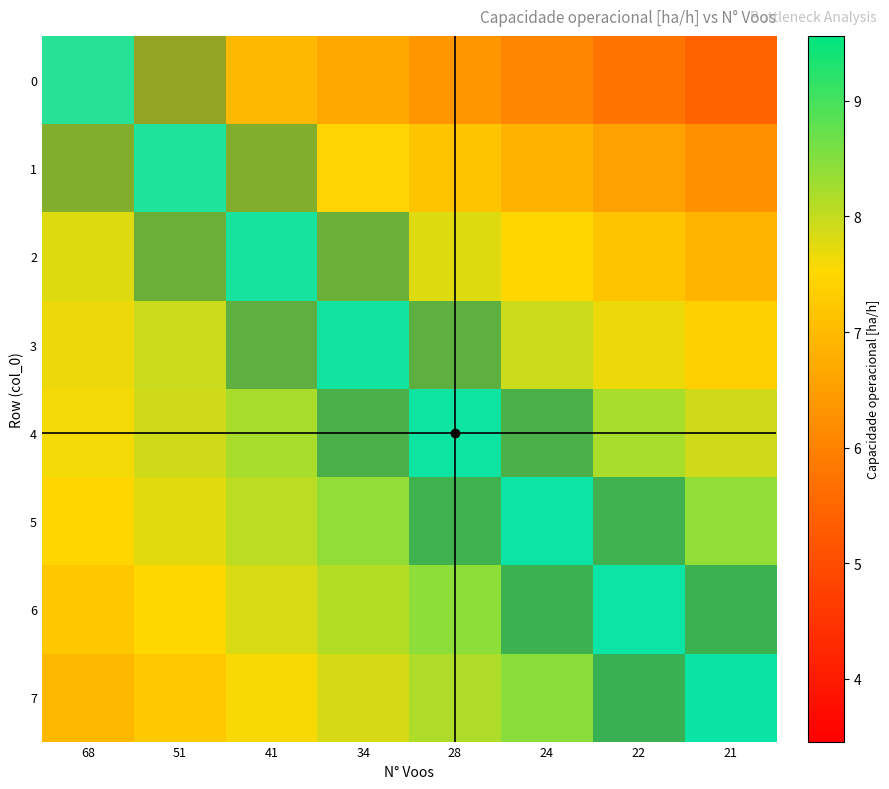

Which label corresponds to the largest value in the chart?

68